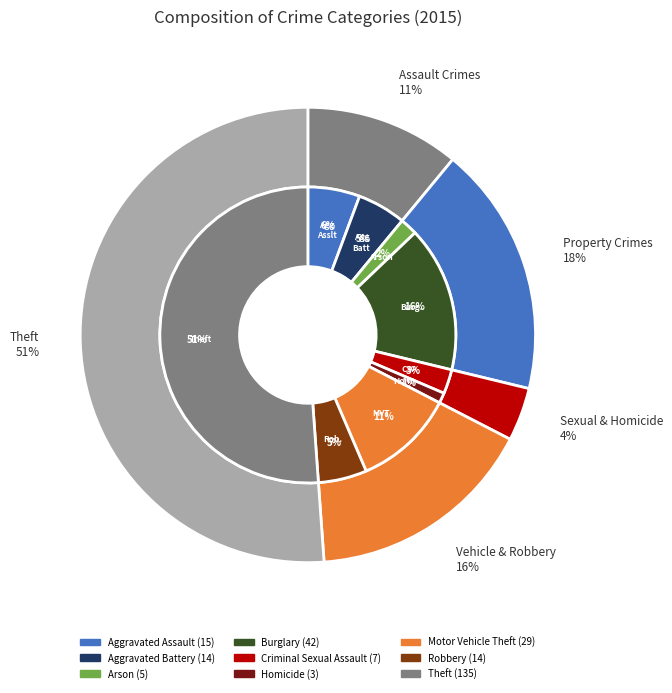

What percentage is the Criminal Sexual Assault slice, to the nearest percent?

3%